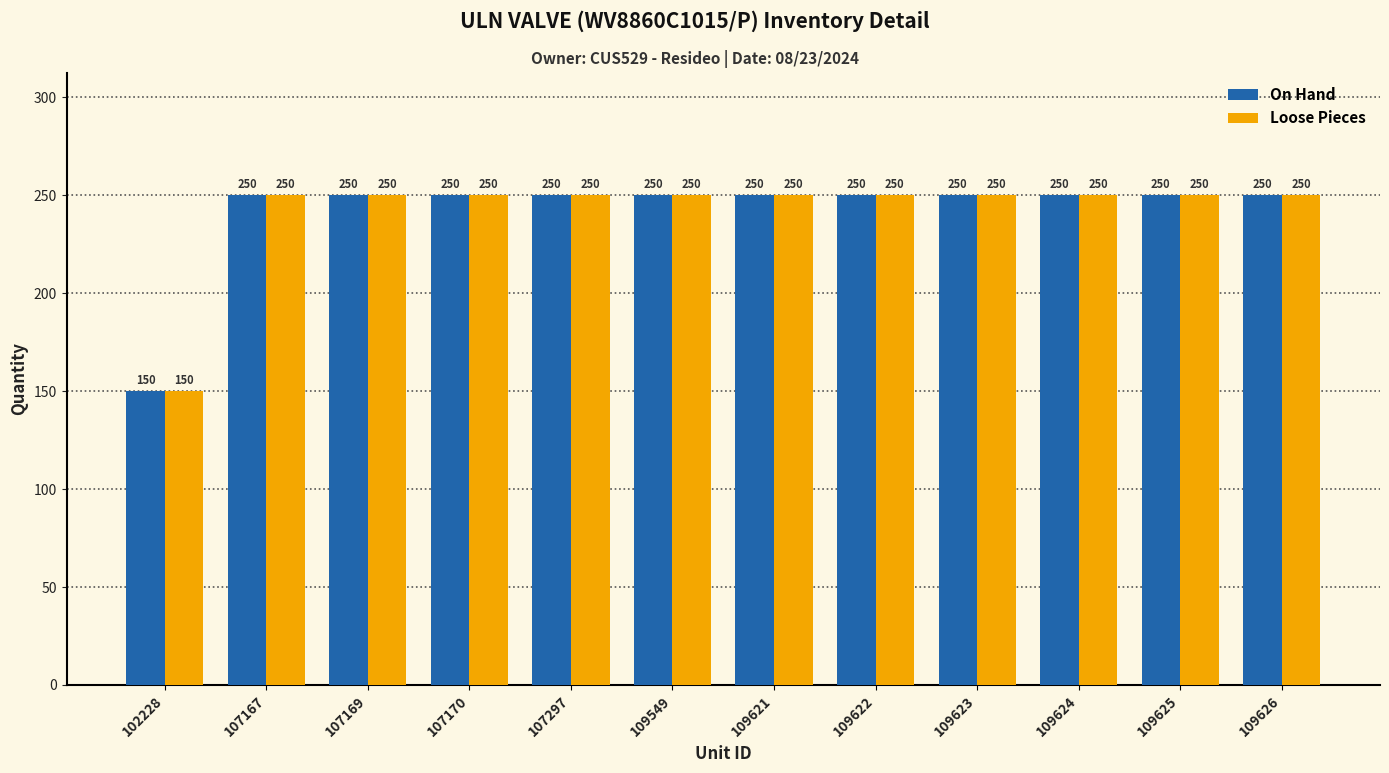

At which label is Loose Pieces closest to 200?

102228